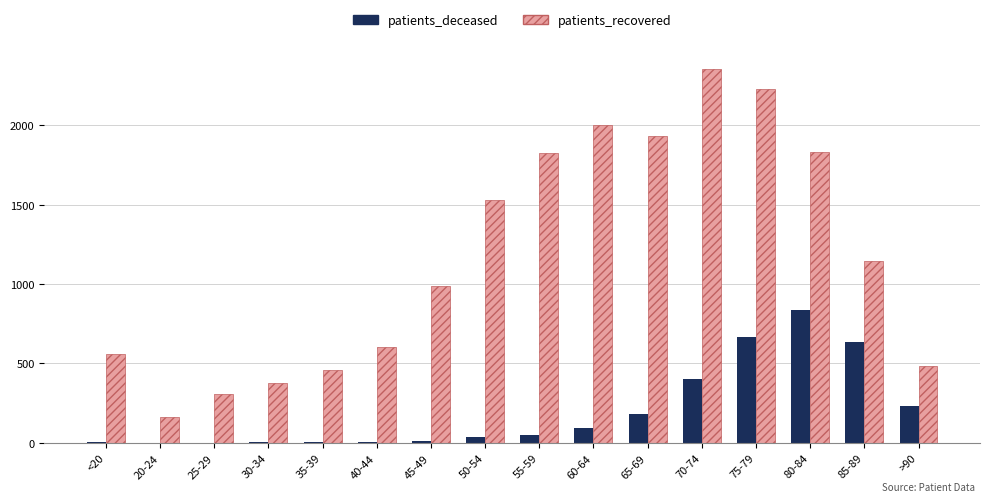

What are all the series names shown in the legend?

patients_deceased, patients_recovered